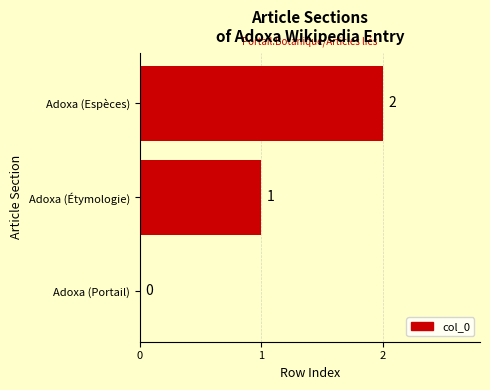

Where is the data nearest to the value 1?

Adoxa (Étymologie)